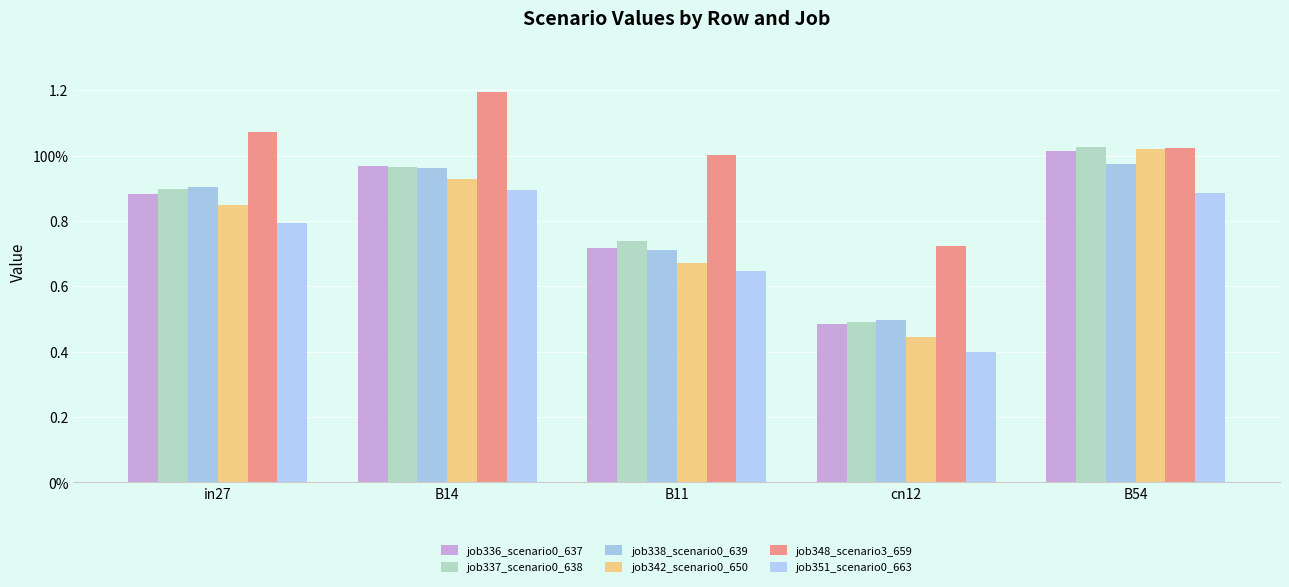

Which series has the largest range (max minus min)?

job342_scenario0_650